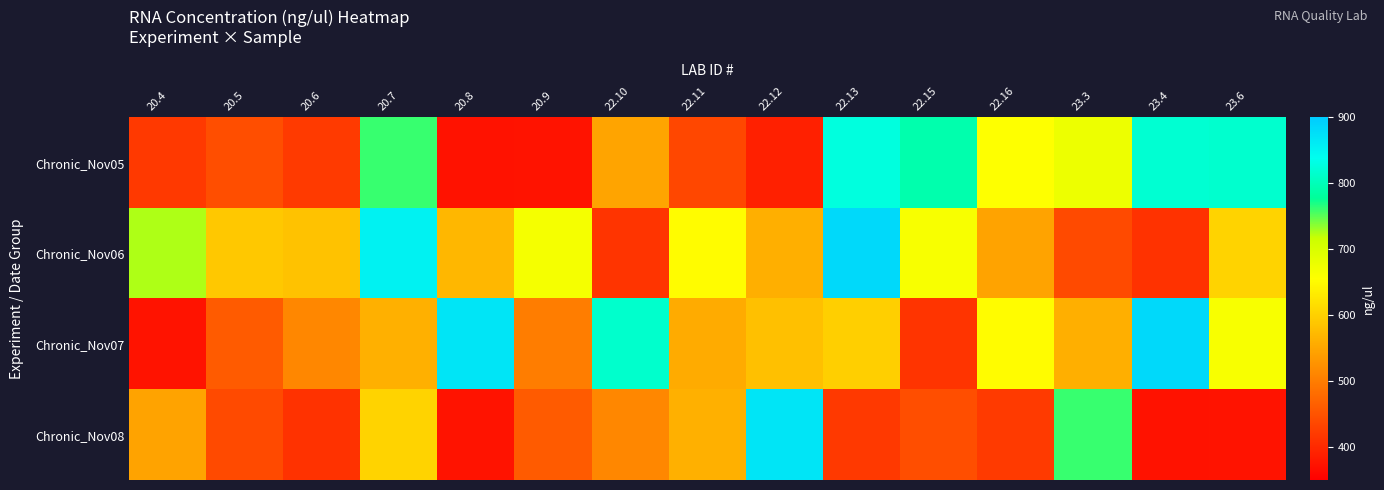

What is the maximum value shown in the chart?

883.7